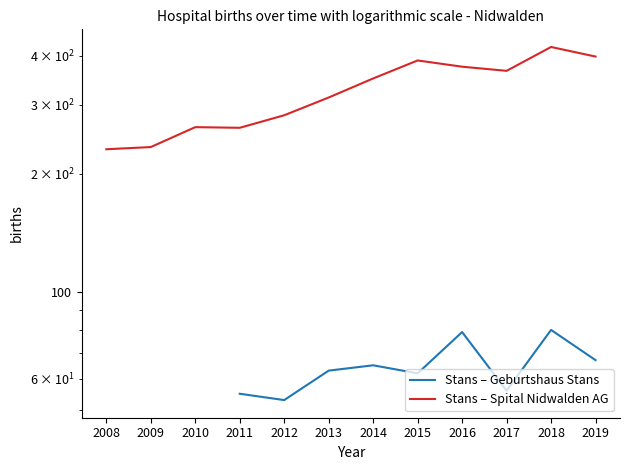

True or false: Stans – Geburtshaus Stans and Stans – Spital Nidwalden AG intersect in this chart.

False